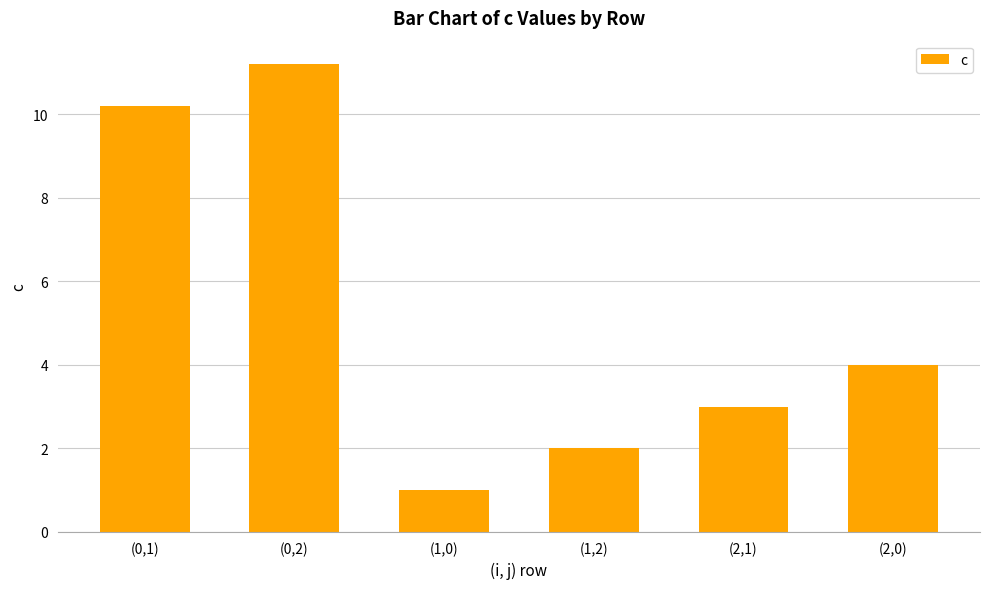

How many data points are less than 4?

3